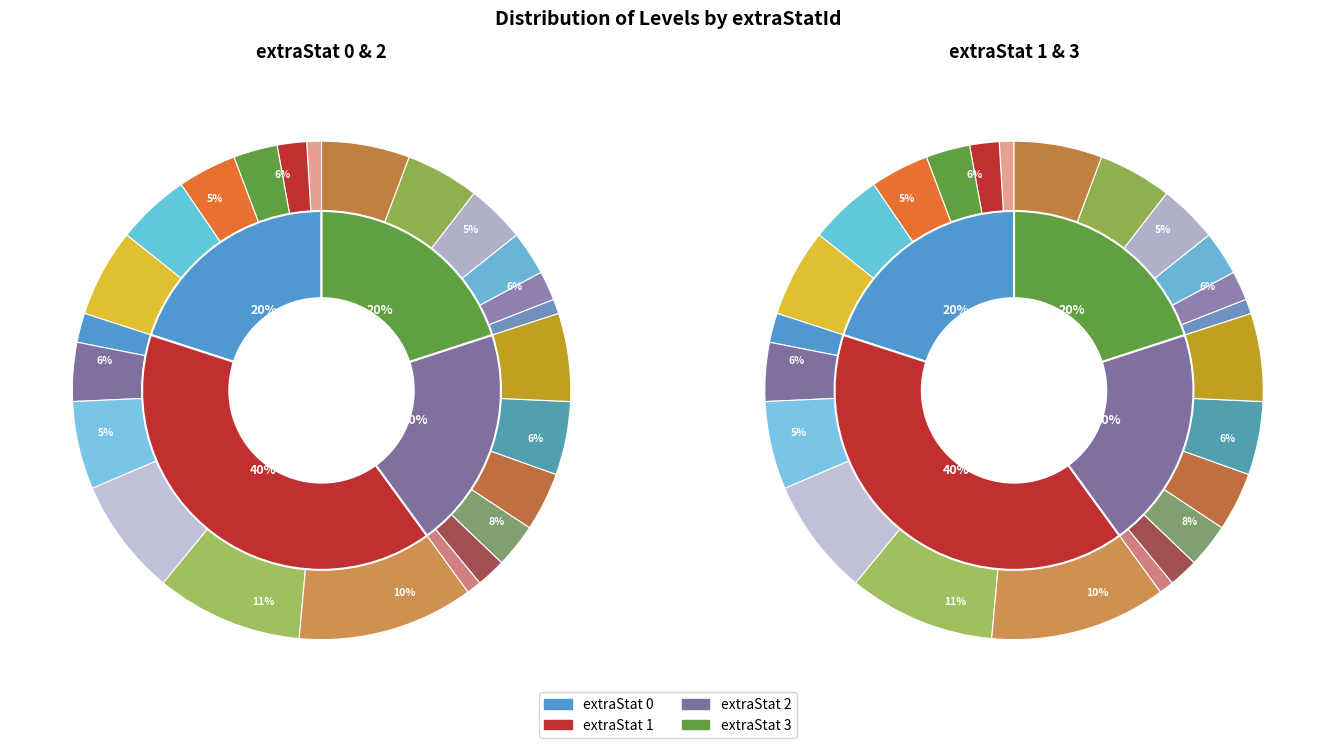

To the nearest percent, what portion does Level 1 represent?

5%